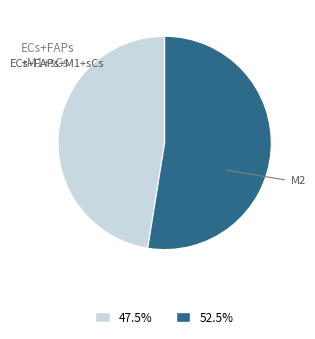

Is there a majority slice in this chart?

Yes